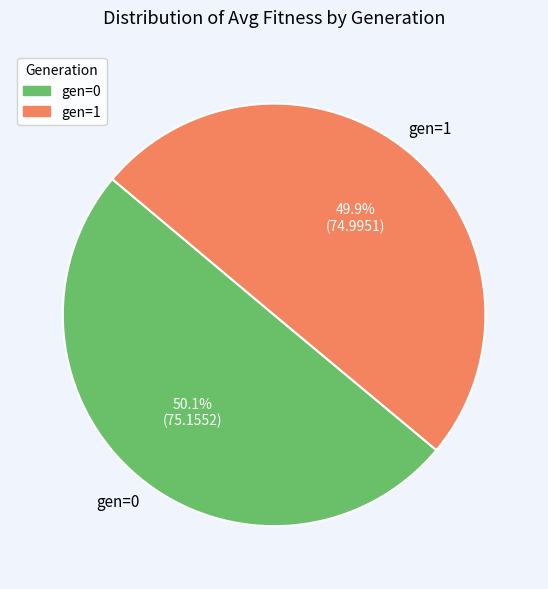

Does any single category account for the majority?

Yes